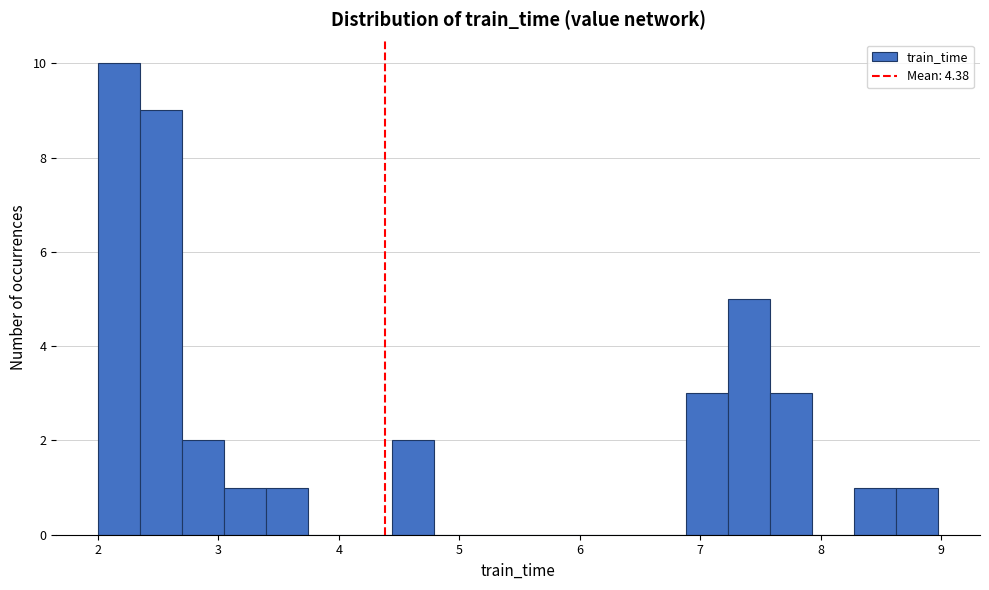

Read against the x-axis, roughly where is the centre of the tallest bar?

2.2